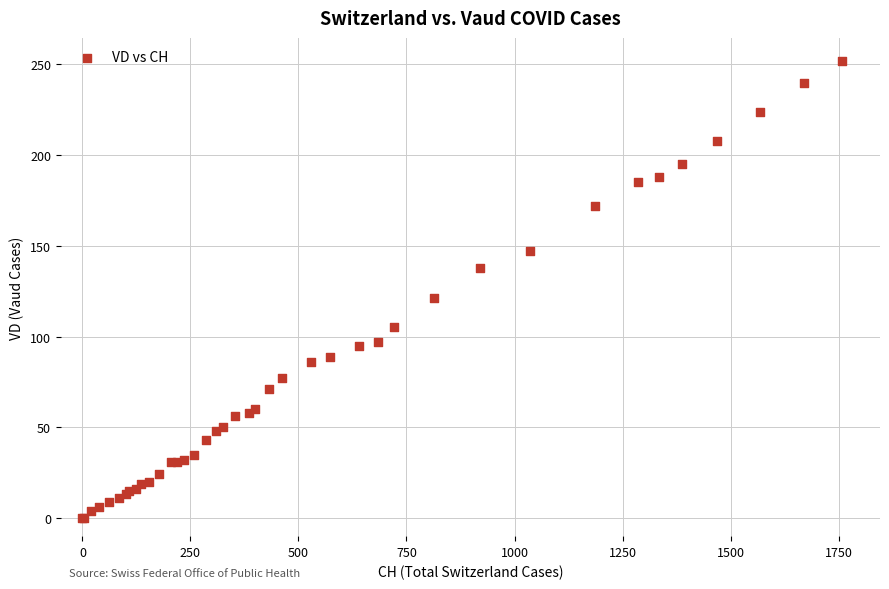

What Y value in the scatter plot is closest to 126?

121